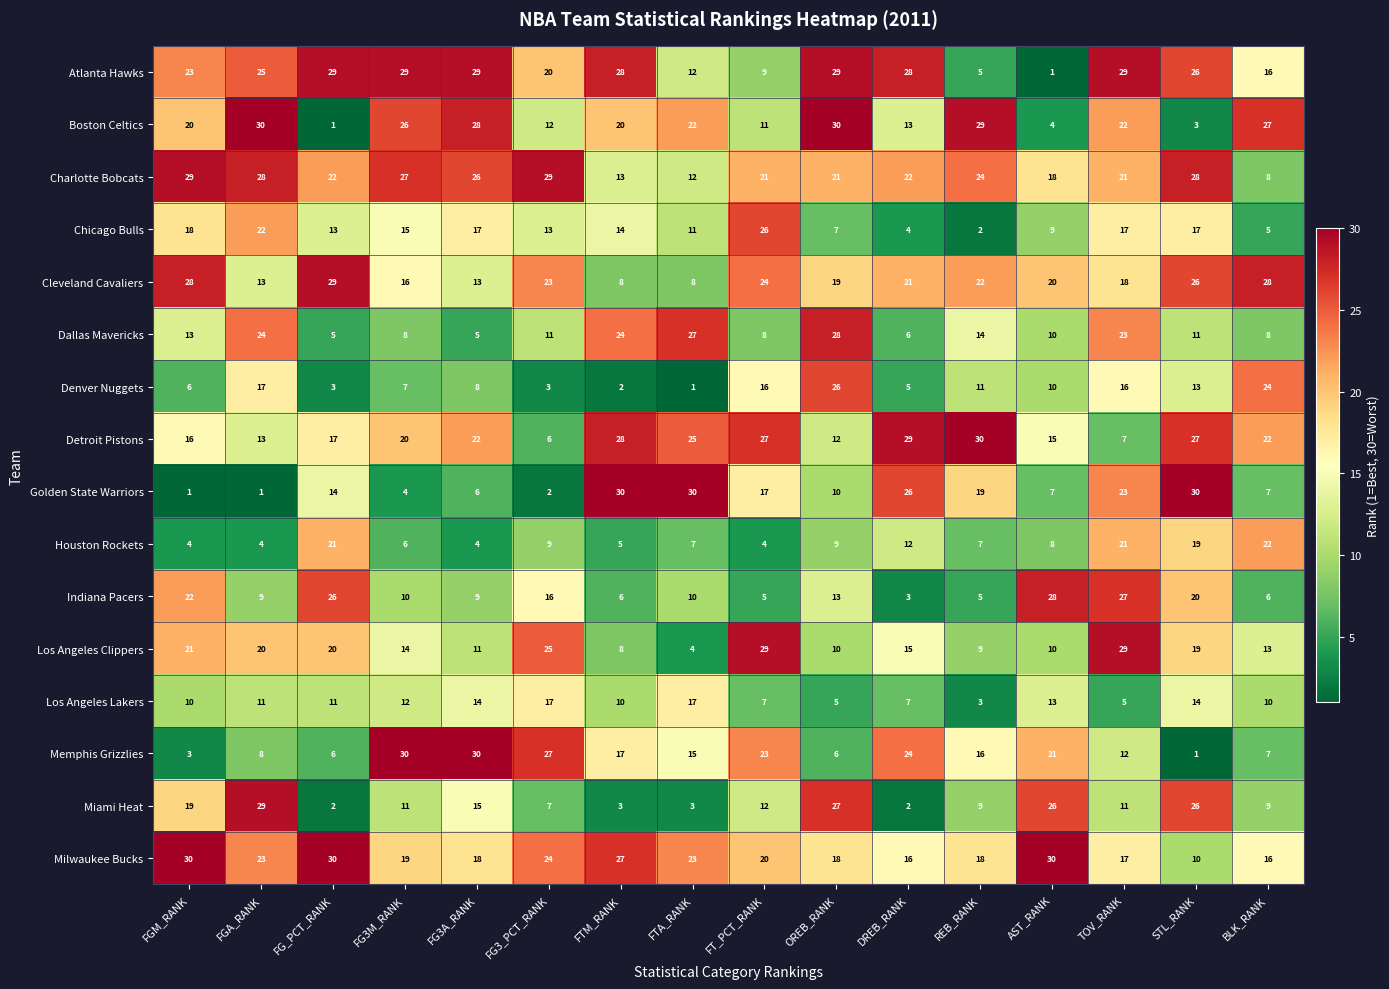

At which category is the sum across all series the highest?

TOV_RANK